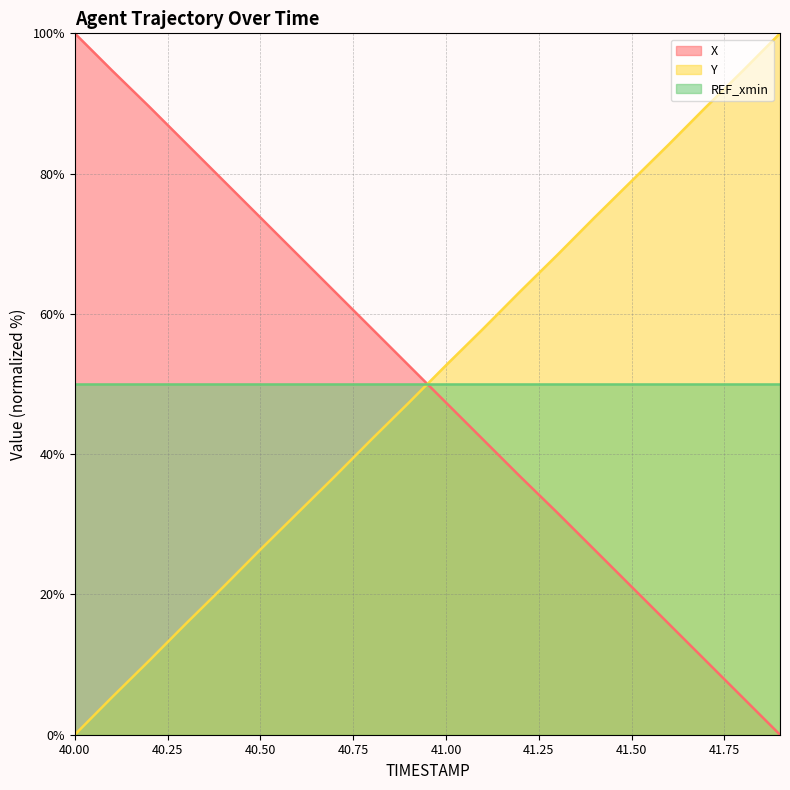

What is the greatest value displayed?

100.0